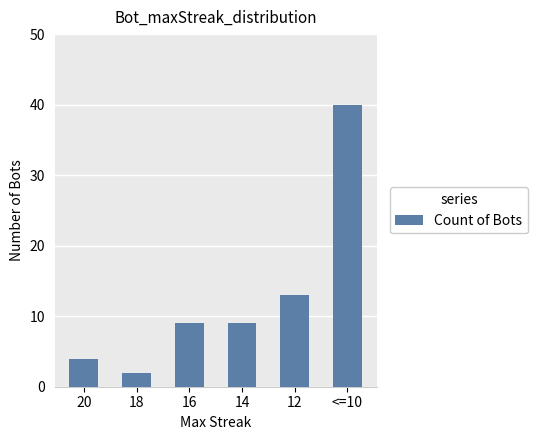

What is the label of the 3rd bar from the right?

14